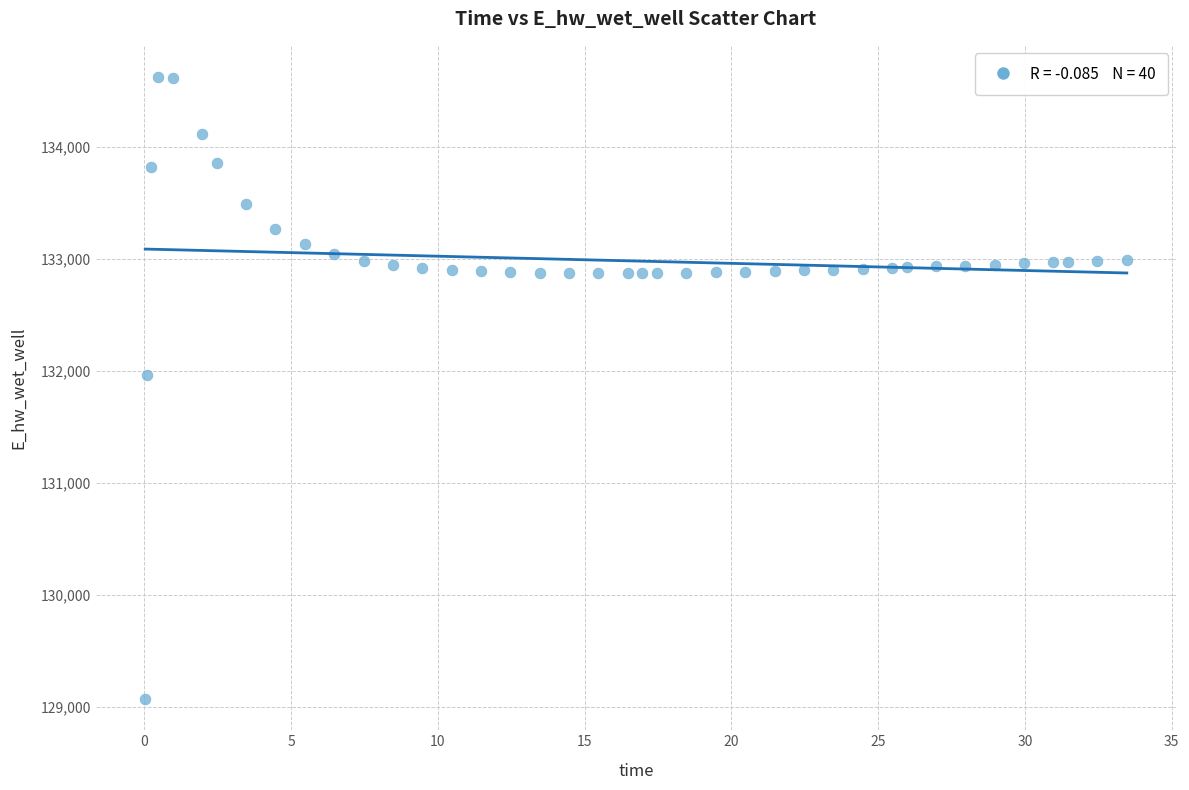

What Y value in the scatter plot is closest to 131849?

131970.0